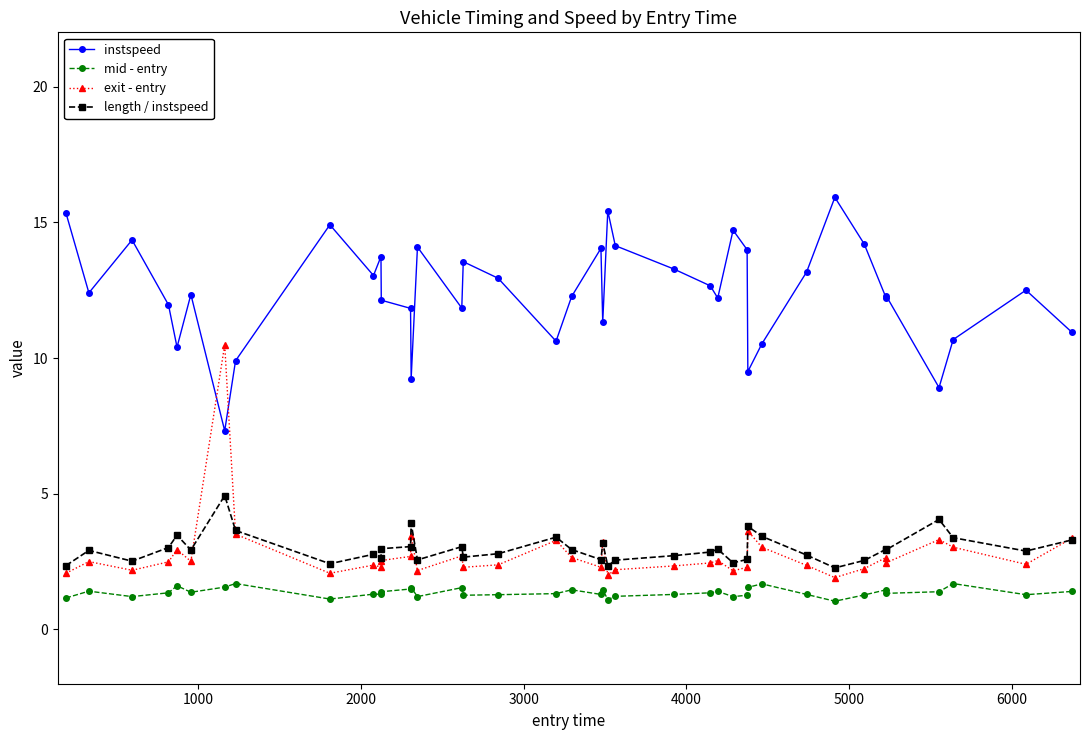

What is the minimum value for length / instspeed?

2.3